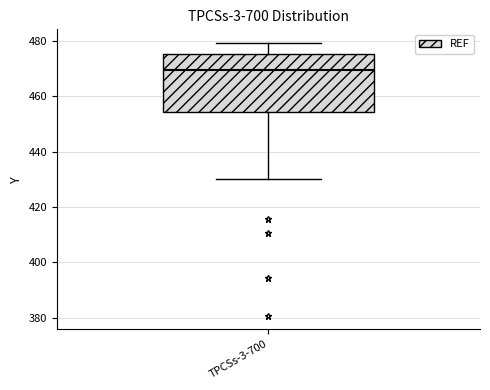

Where is the lower edge of the box for TPCSs-3-700 on the y-axis? The values are not printed on the chart, so give them approximately, as read against the axis.

454